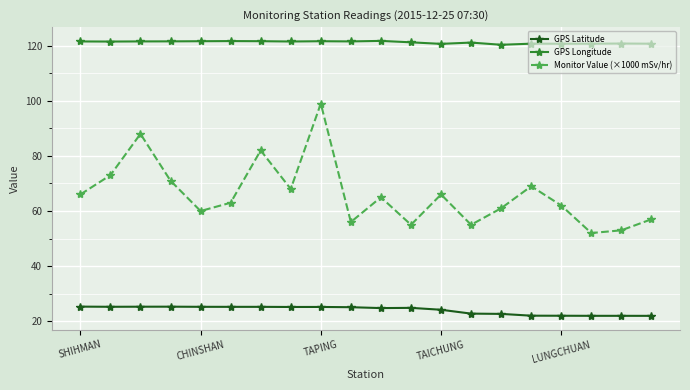

What is the minimum value for GPS Latitude?

21.9